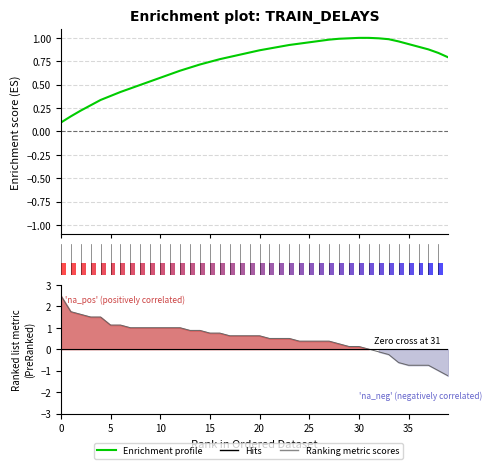

What is the sum of all Ranking metric scores values?

20.9